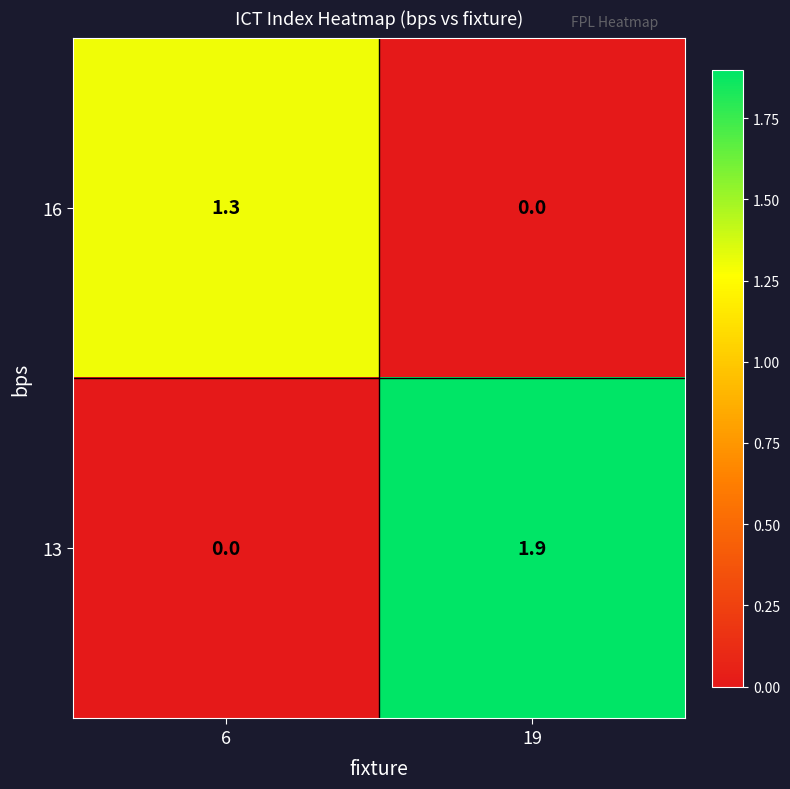

Which series has the widest spread of values?

13